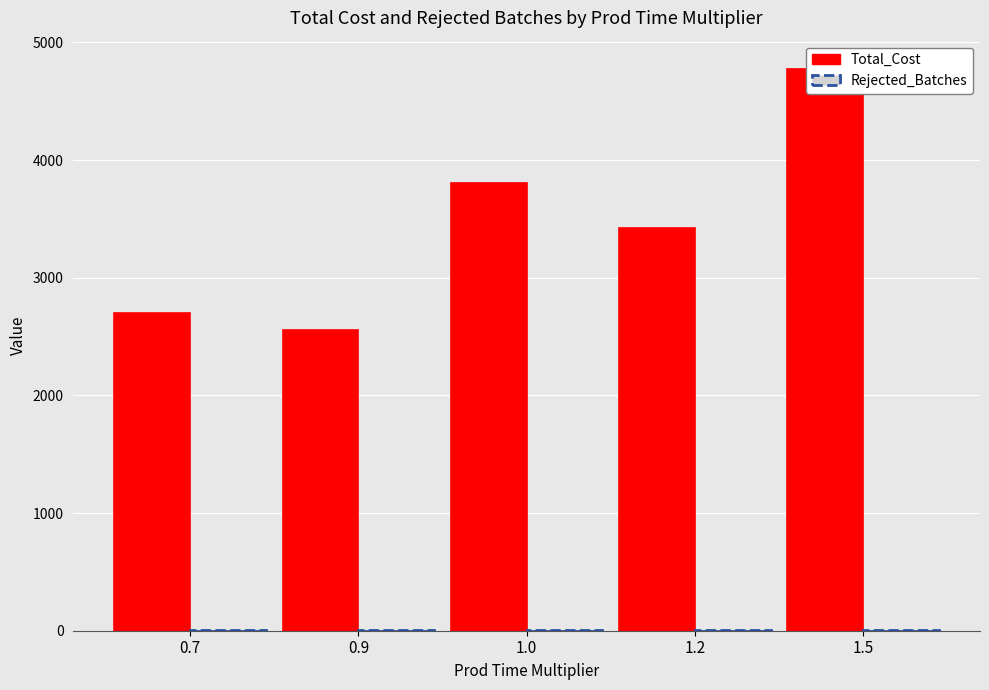

The value of Rejected_Batches at 1.5 is 3. True or false?

False